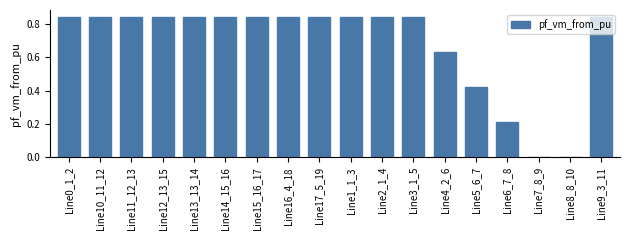

What is the change in value from Line11_12_13 to Line7_8_9?

-0.8